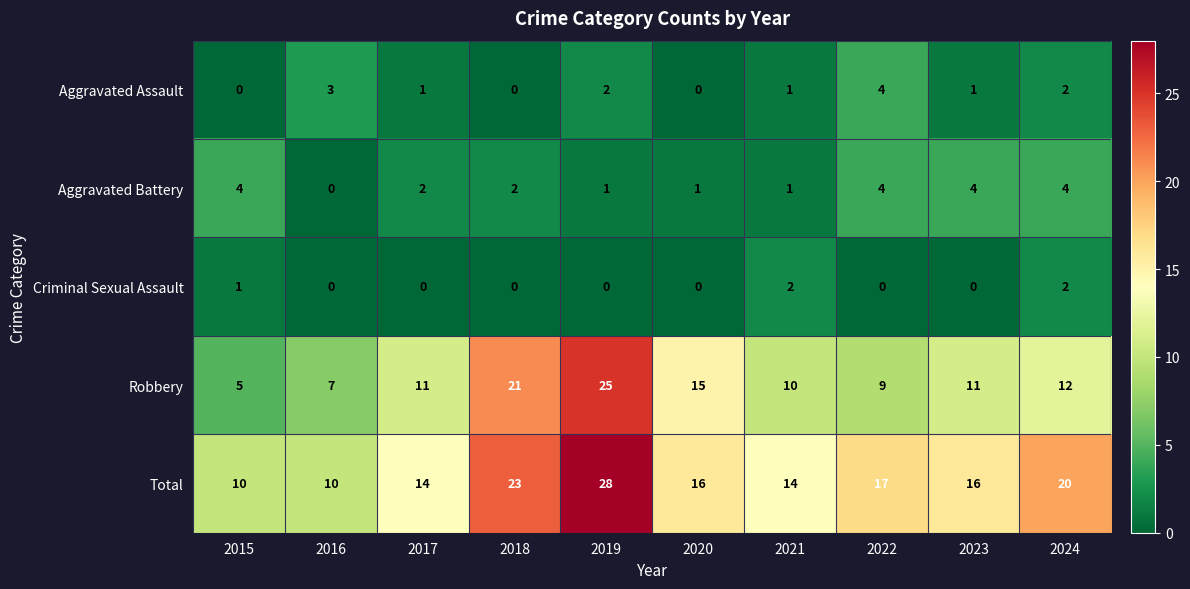

Count the Aggravated Assault values in the range 0 to 2.

8